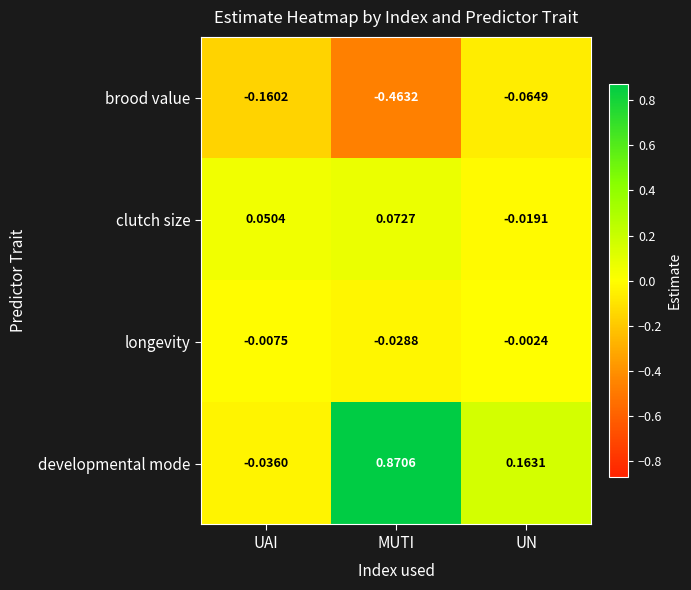

Which series has the largest range (max minus min)?

developmental mode